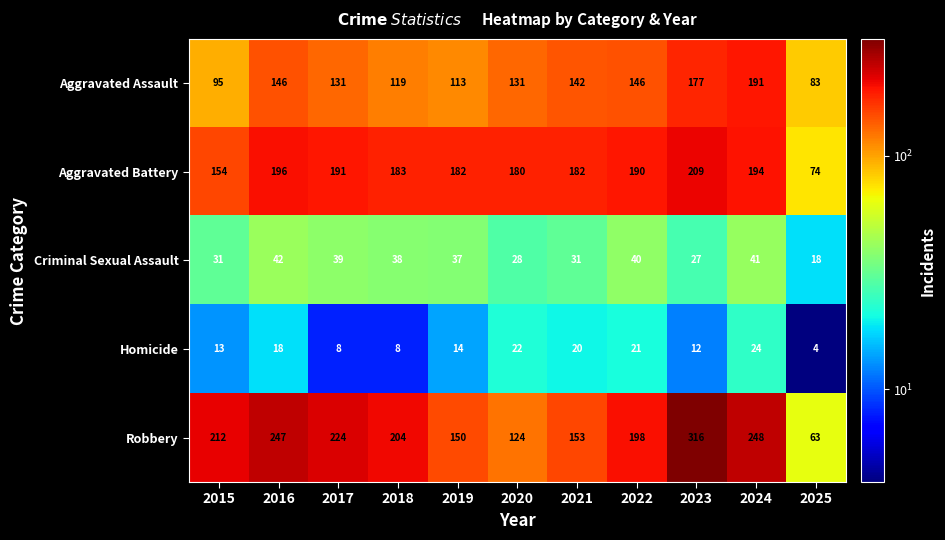

At which category is the sum across all series the highest?

2023